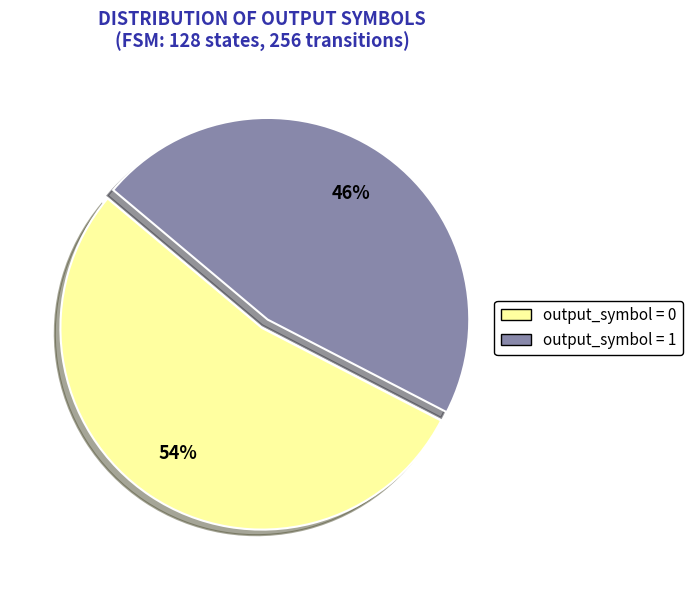

Is there any slice that represents more than half of the pie?

Yes